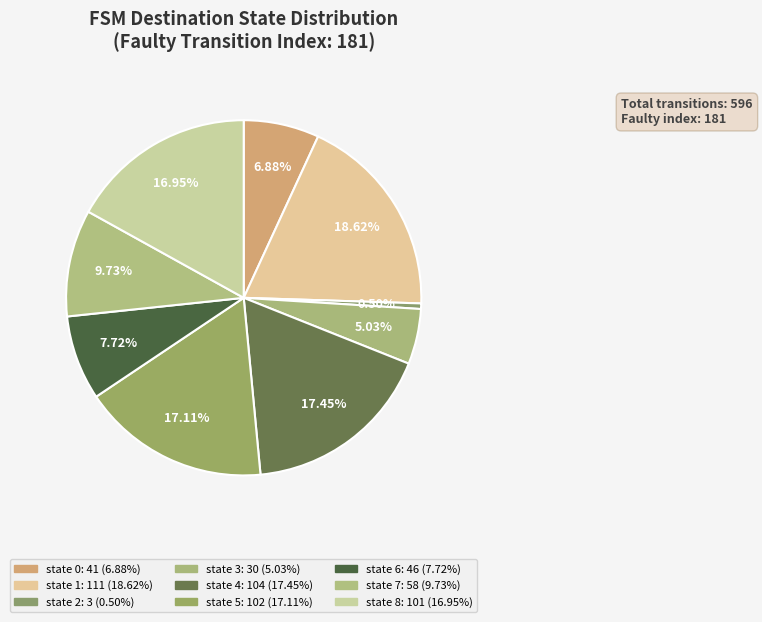

Count the number of slices in the pie.

9